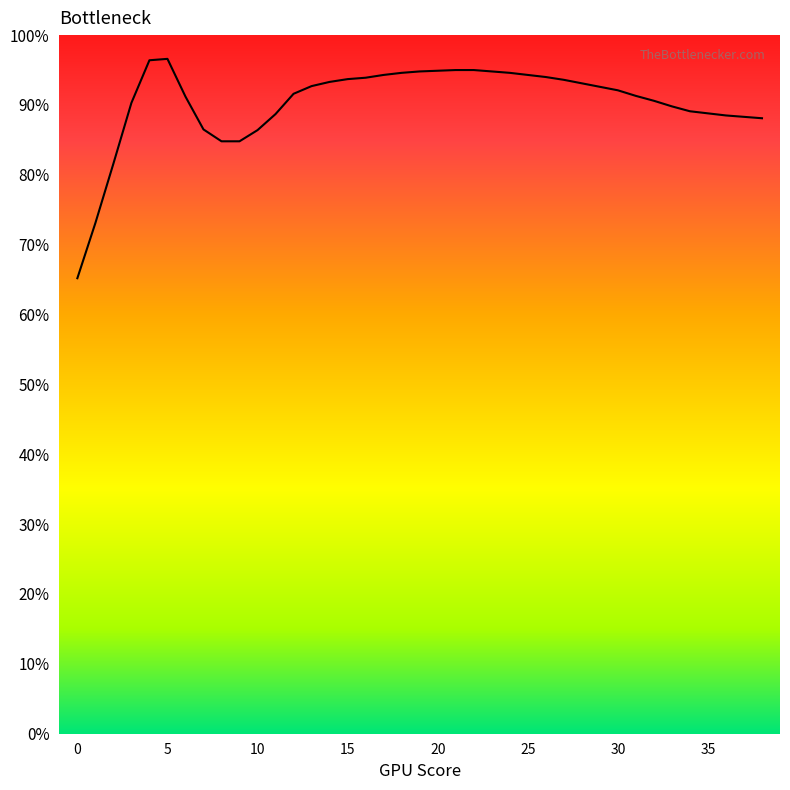

Rank the categories by value from lowest to highest.

0, 1, 2, 8, 9, 10, 7, 38, 37, 36, 11, 35, 34, 33, 3, 32, 6, 31, 12, 30, 29, 13, 28, 14, 27, 15, 16, 26, 17, 25, 18, 24, 19, 23, 20, 21, 22, 4, 5